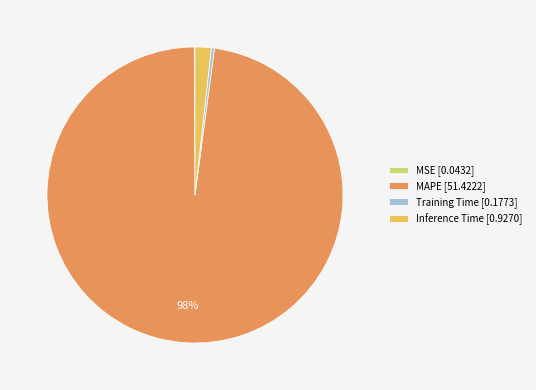

True or false: MAPE accounts for 86% of the total.

False